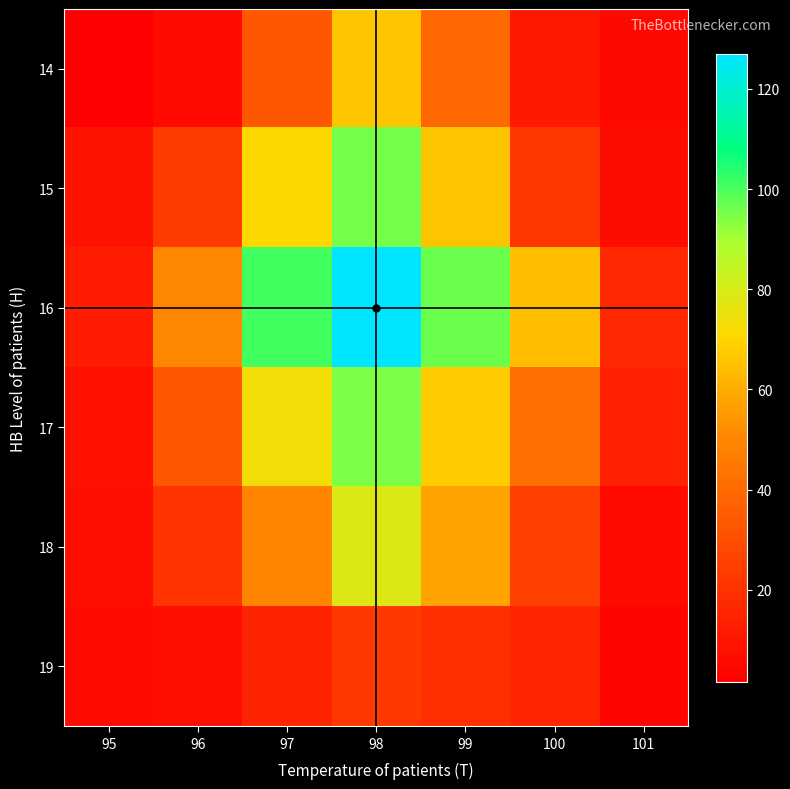

At how many categories does at least one series exceed 58?

4